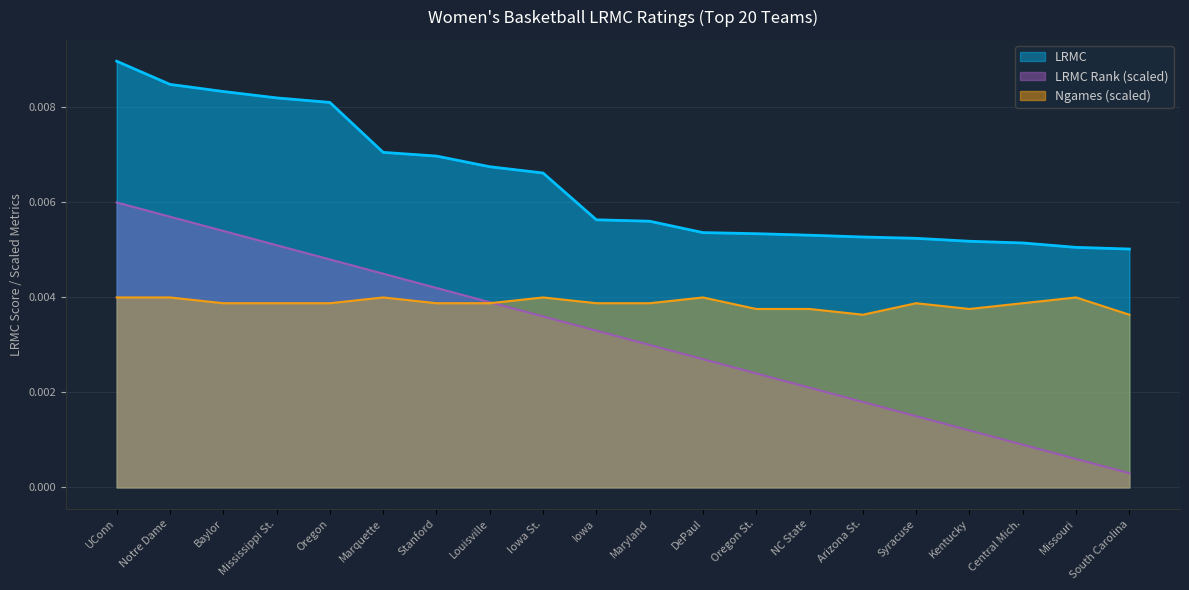

At DePaul, list the series in order from smallest to largest.

LRMC Rank (scaled), Ngames (scaled), LRMC